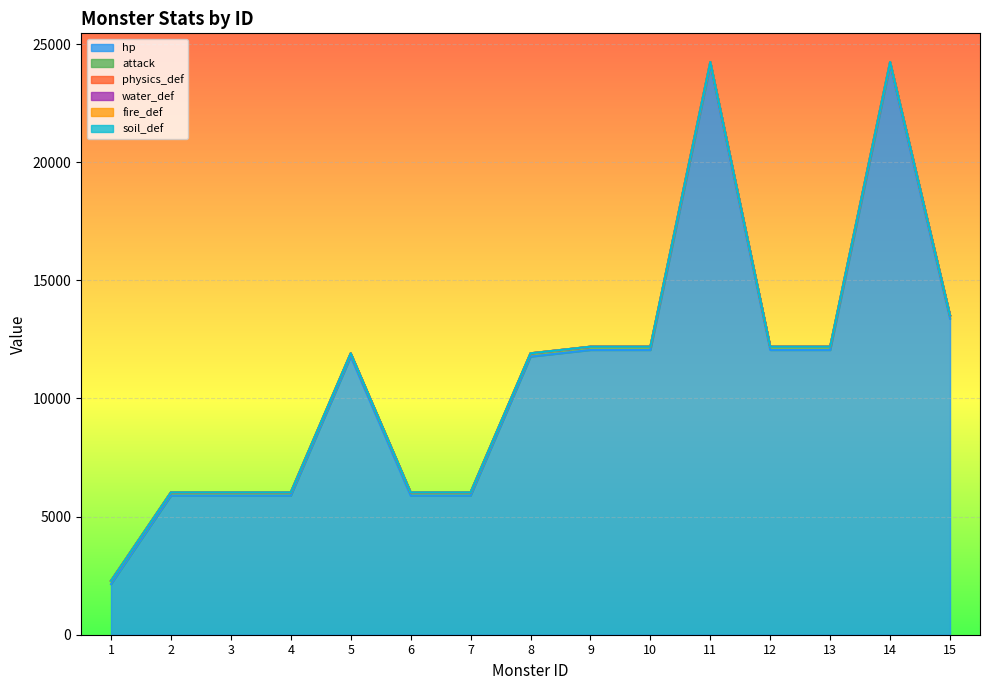

The value of fire_def at 9 is 0. True or false?

True